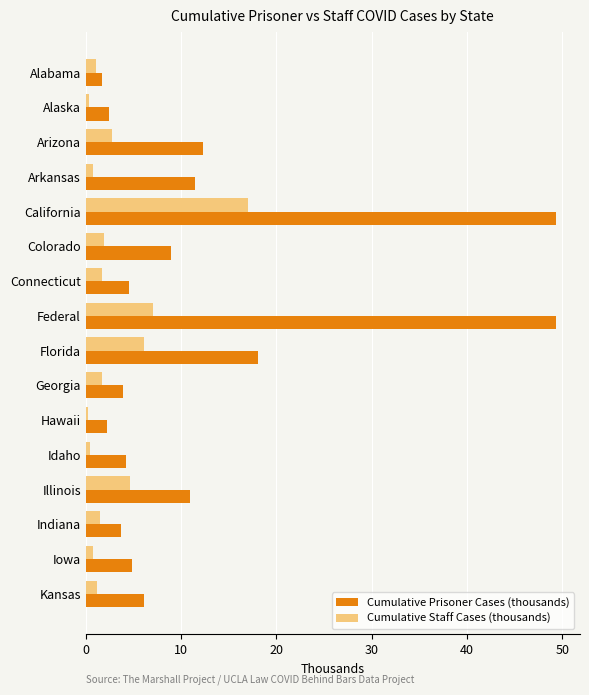

Which series has the largest total across all categories?

Cumulative Prisoner Cases (thousands)